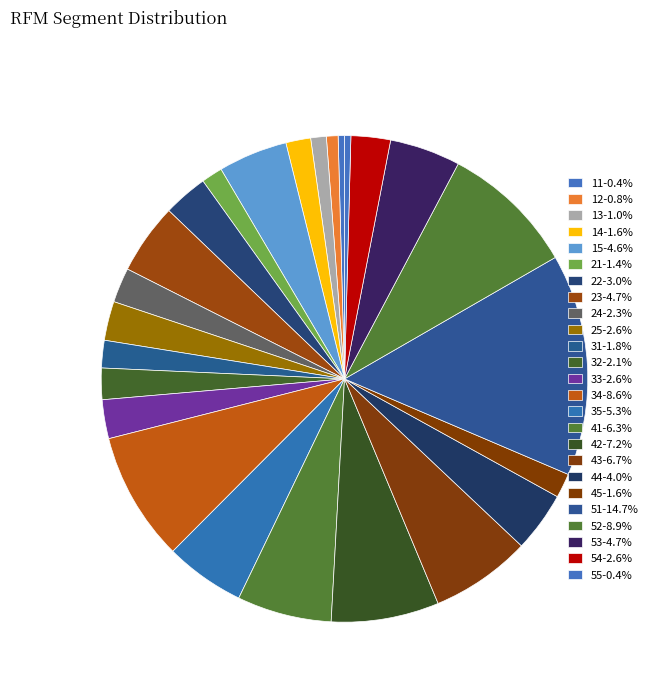

Between 12 and 41, which is larger?

41